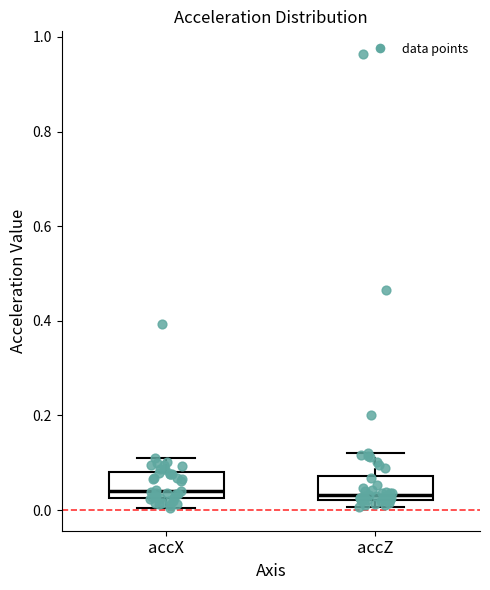

Reading left to right, read every box against the y-axis: the position of its median line, the range the box covers, and the ends of its whiskers. The values are not printed on the chart, so give them approximately, as read against the axis.

accX: median 0.04, box 0.02 to 0.08, whiskers 0.00 to 0.10
accZ: median 0.04, box 0.02 to 0.08, whiskers 0.00 to 0.12